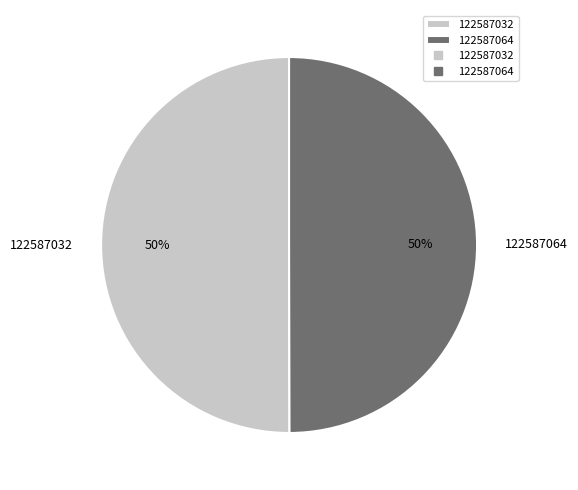

What is the ratio of the value at 122587032 to the value at 122587064?

1.0